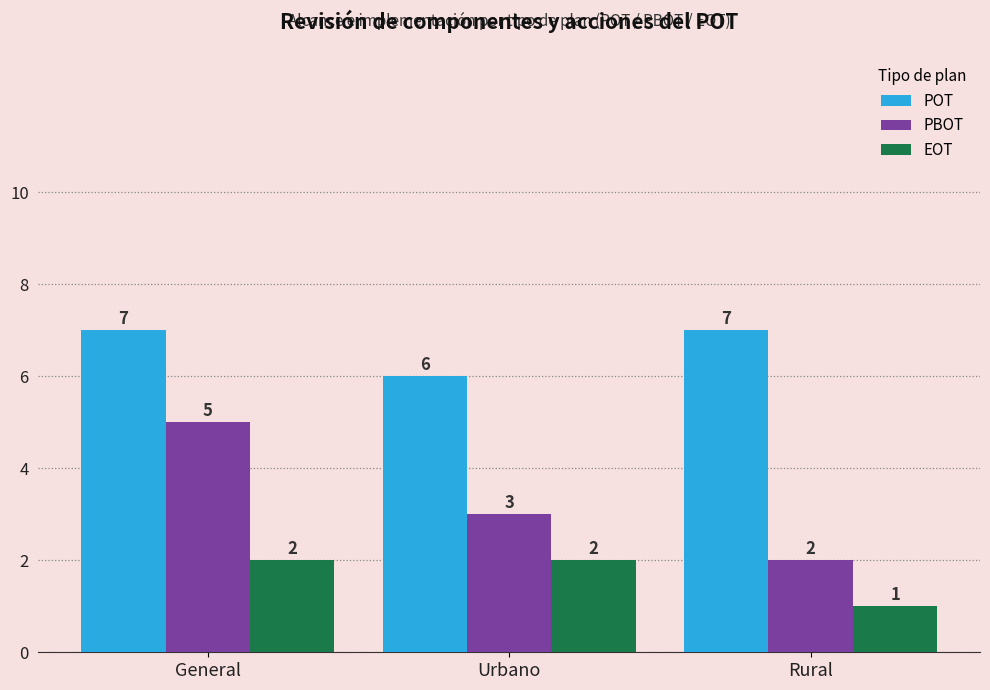

What is the sum of the PBOT values at General and Urbano?

8